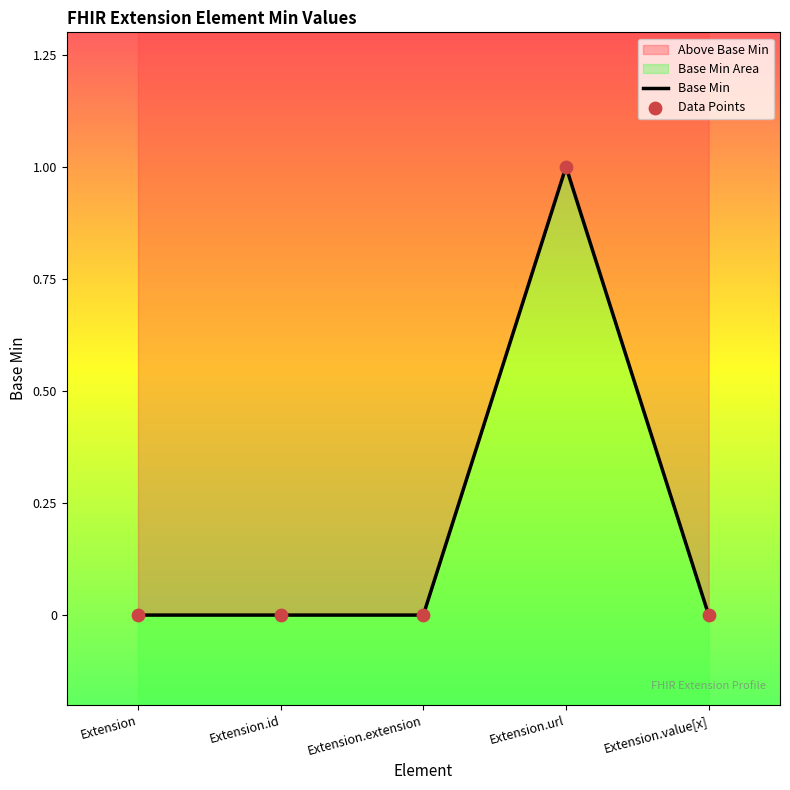

Between Extension and Extension.value[x], which is larger?

Extension